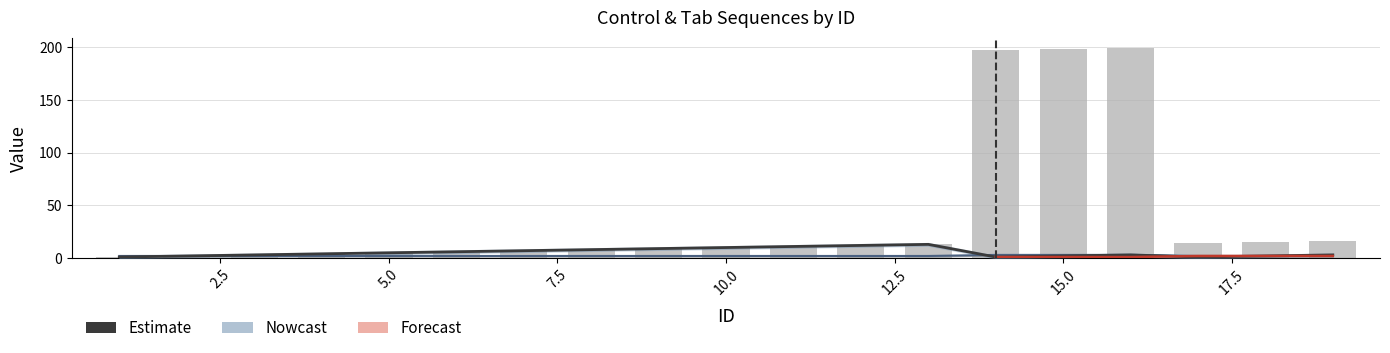

Which has a higher value, 8 or 17?

17